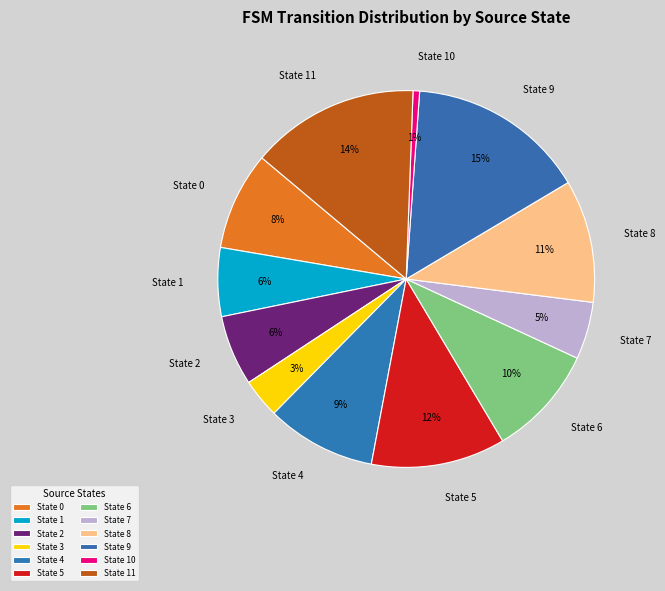

Which has a higher value, State 7 or State 5?

State 5